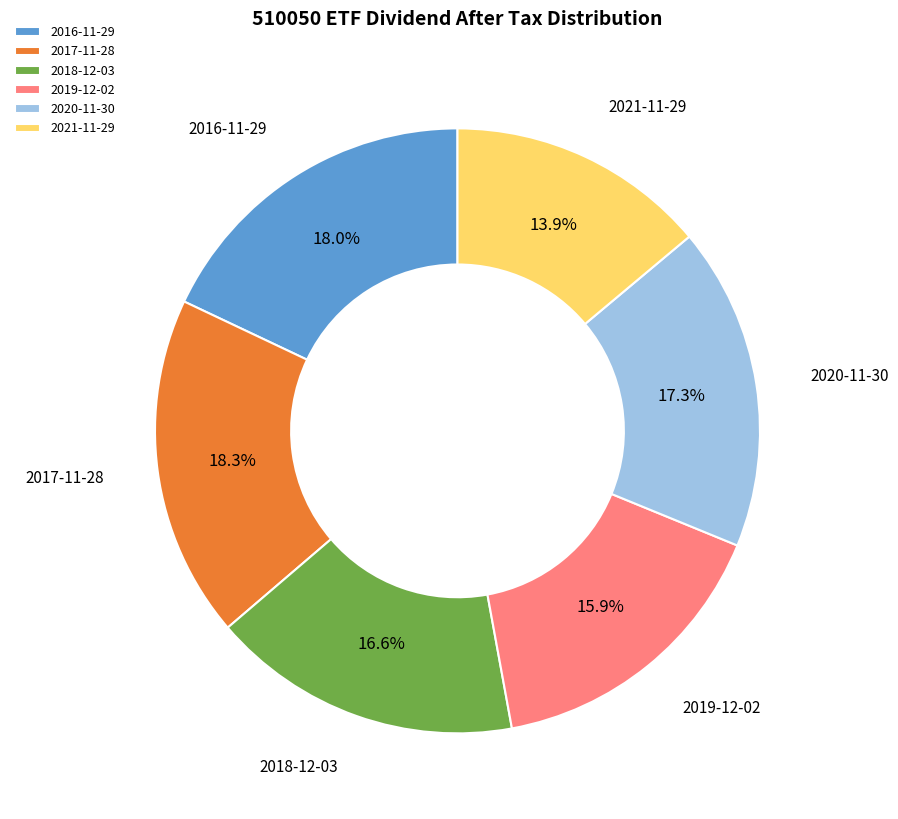

Count the number of slices in the pie.

6